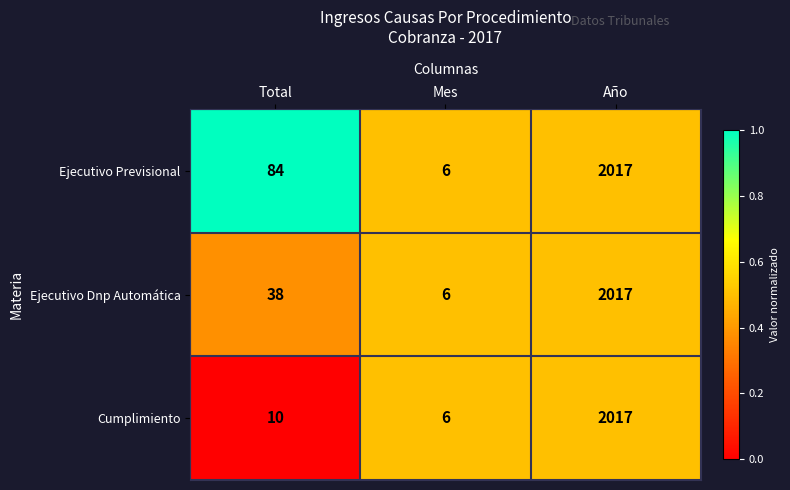

What is the difference between the second highest and minimum values in the Ejecutivo Previsional series?

78